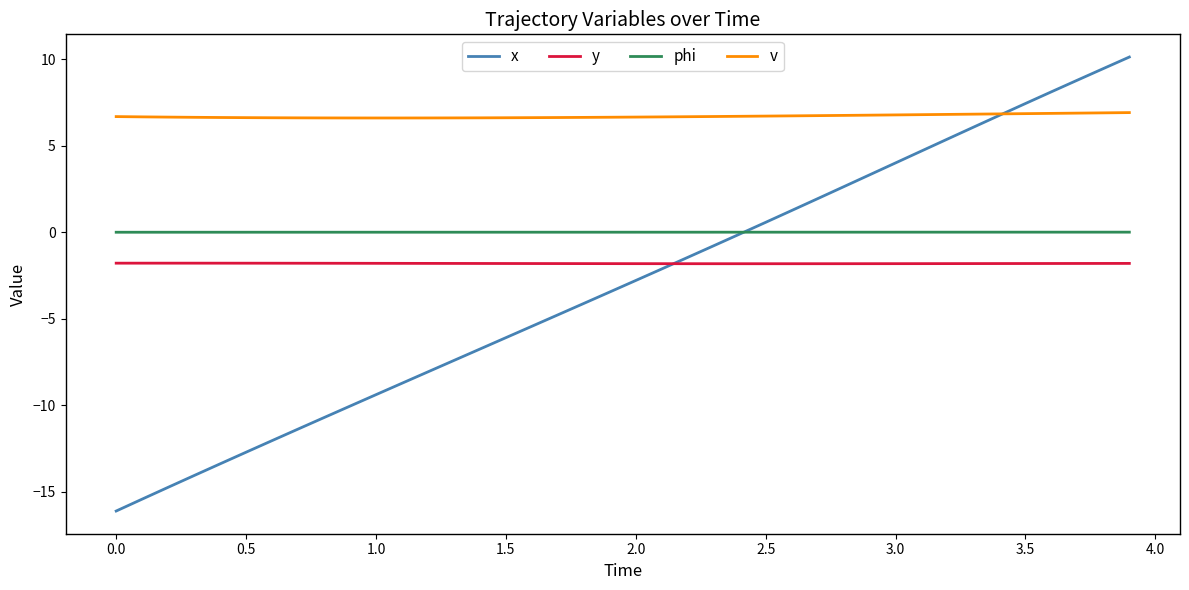

Is this an area chart (filled region under the line)?

No